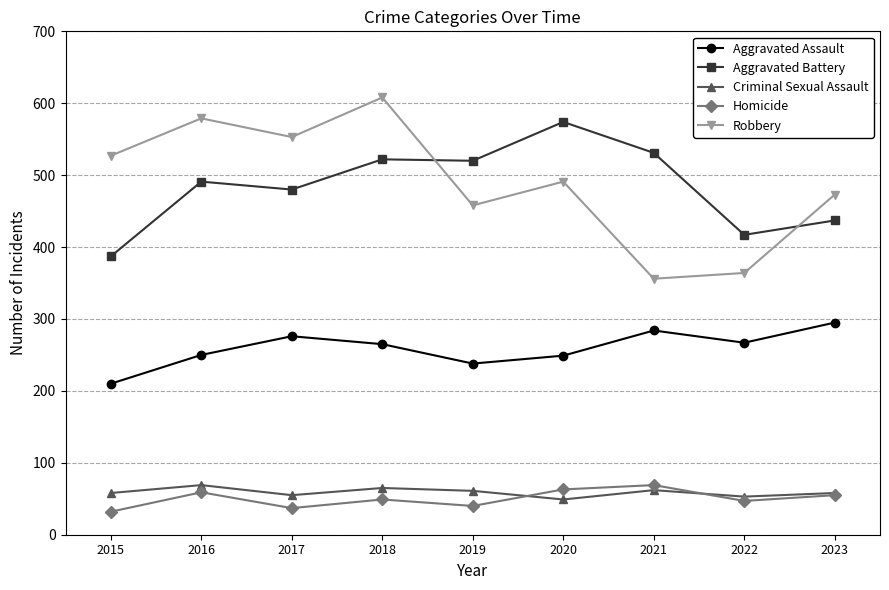

At 2017, list the series in order from largest to smallest.

Robbery, Aggravated Battery, Aggravated Assault, Criminal Sexual Assault, Homicide